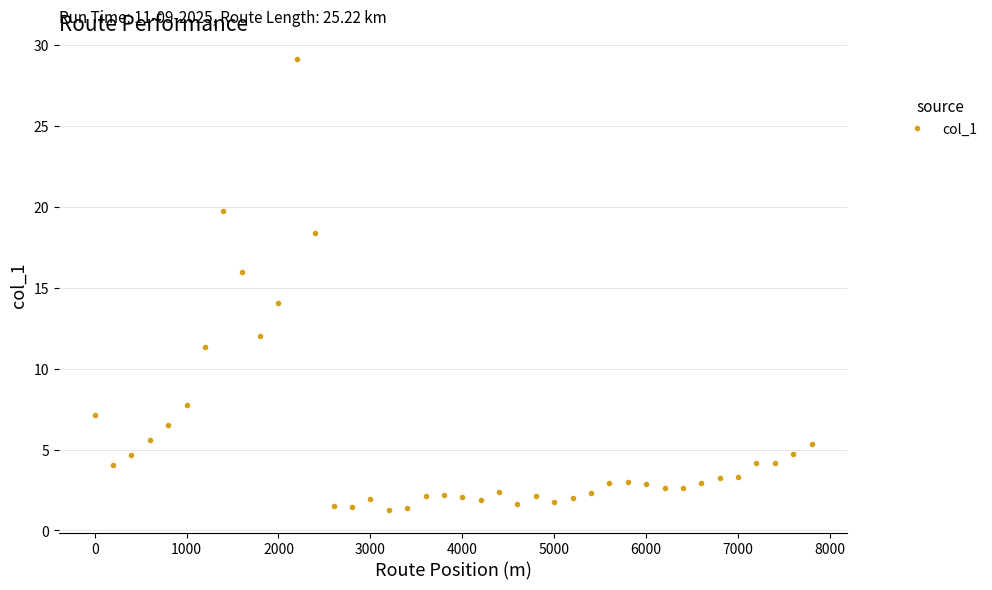

True or false: the data has more than 1 interior local peaks.

True